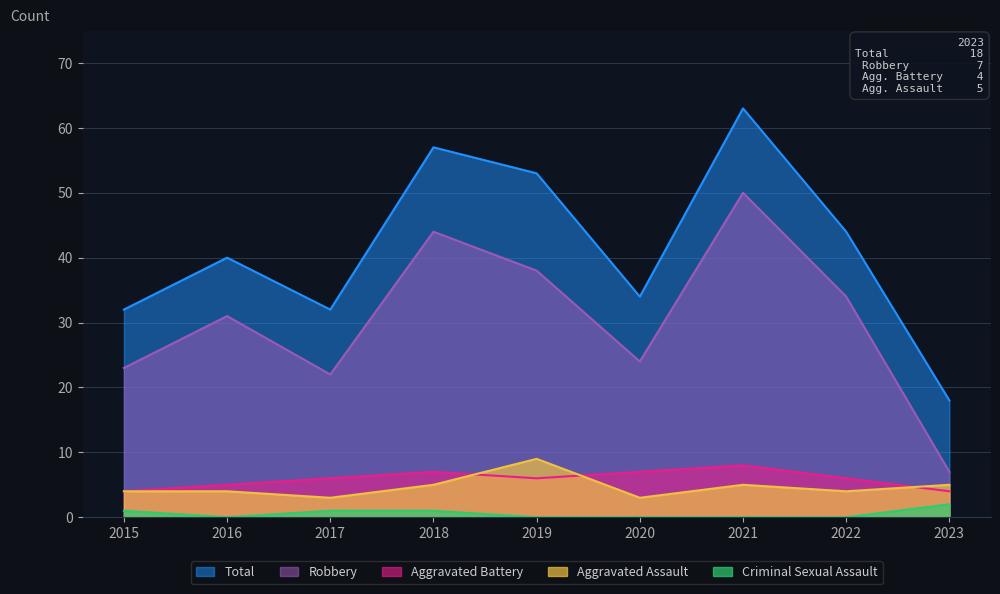

List the labels in order of Aggravated Battery value, largest first.

2021, 2018, 2020, 2017, 2019, 2022, 2016, 2015, 2023